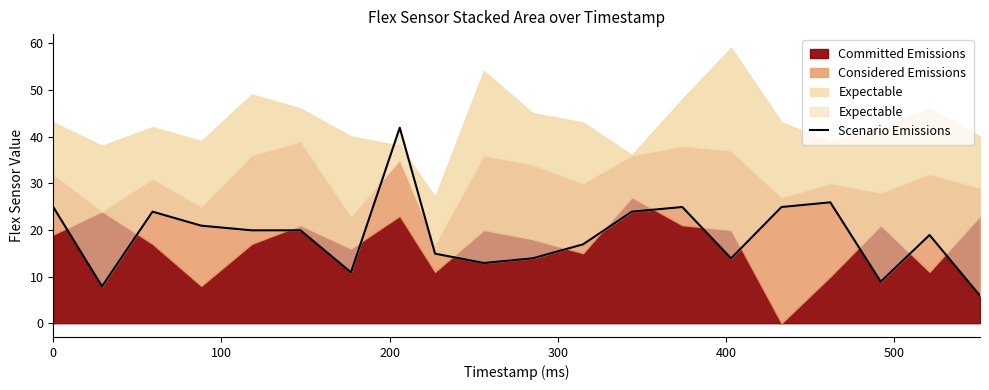

Does the chart have visible grid lines?

No